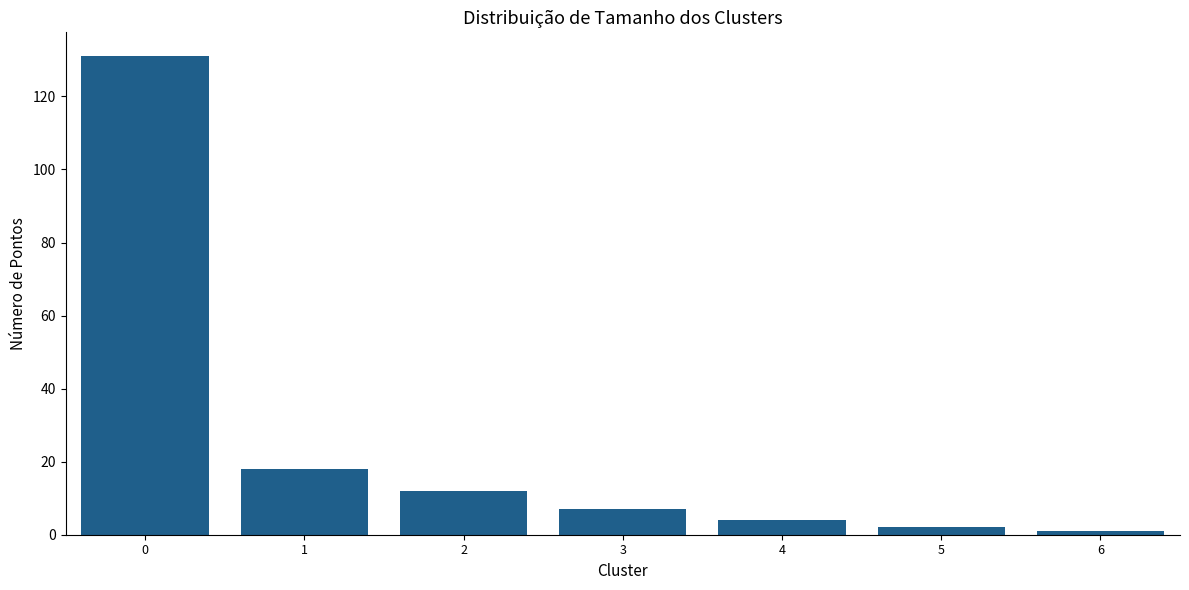

Does the chart contain stacked bars?

No